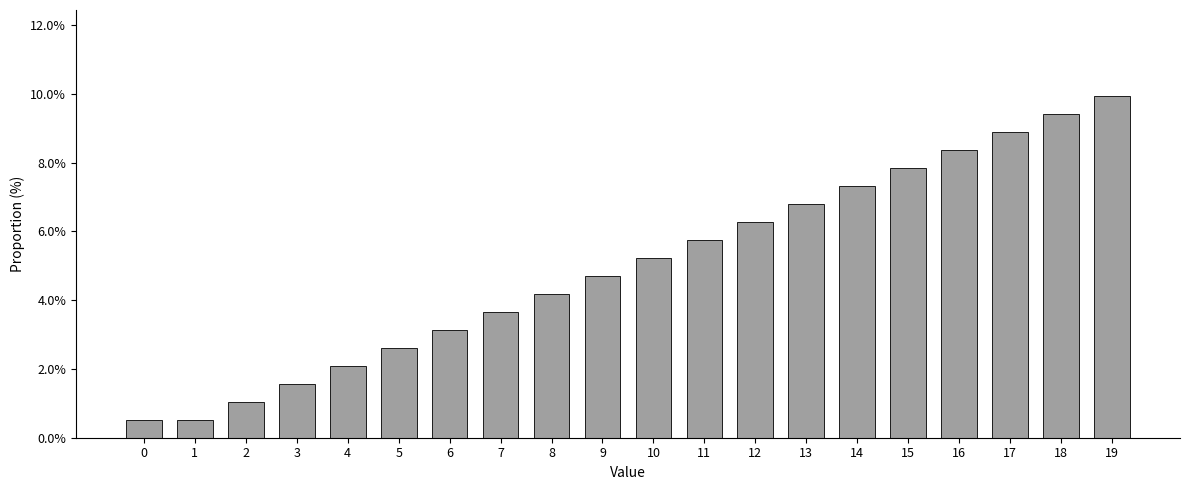

Reading left to right, extract all data points from this chart.

0.5	0.5	1.0	1.6	2.1	2.6	3.1	3.7	4.2	4.7	5.2	5.8	6.3	6.8	7.3	7.9	8.4	8.9	9.4	9.9